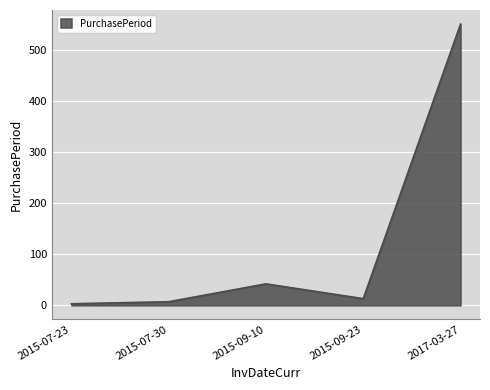

Reading right to left, transcribe all the data shown in this chart.

551	13	42	7	3